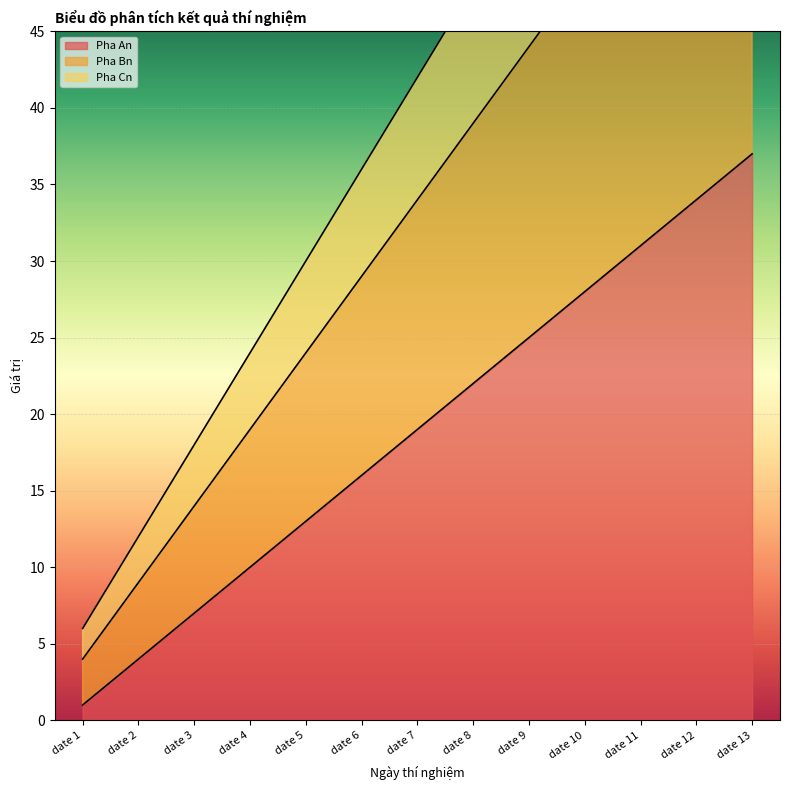

Which category has the lowest value across all series?

date 1